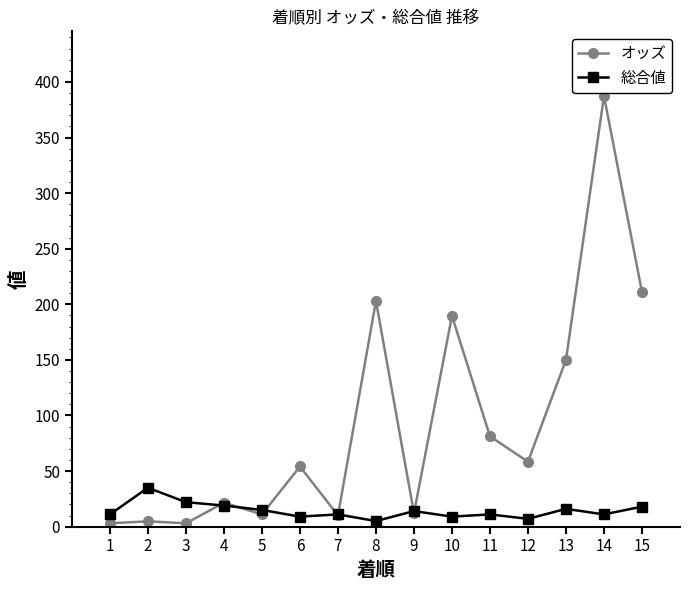

Is this an area chart (filled region under the line)?

No